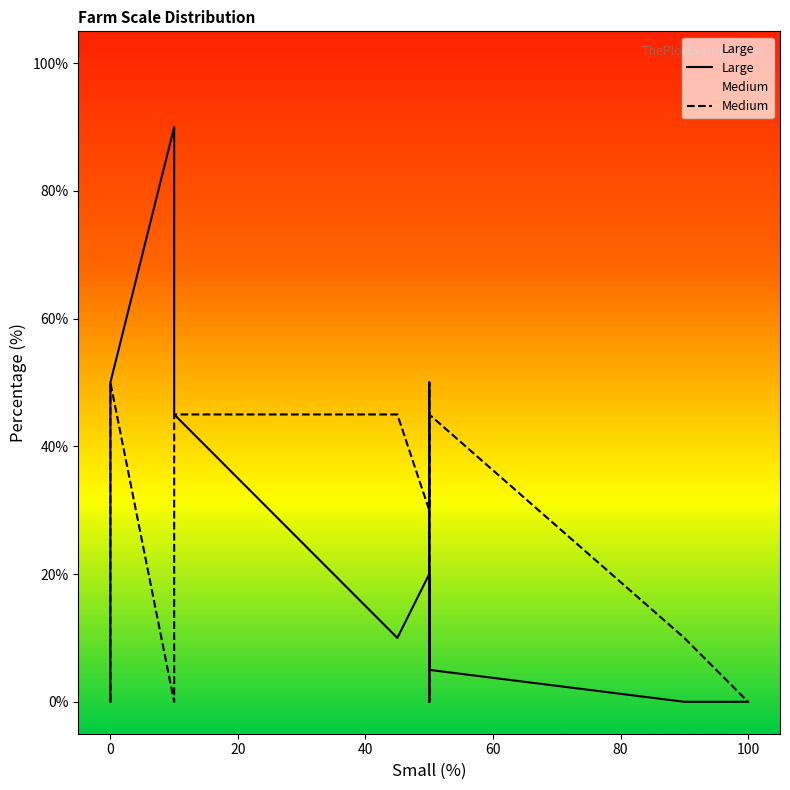

What are all the series names shown in the legend?

Large, Medium